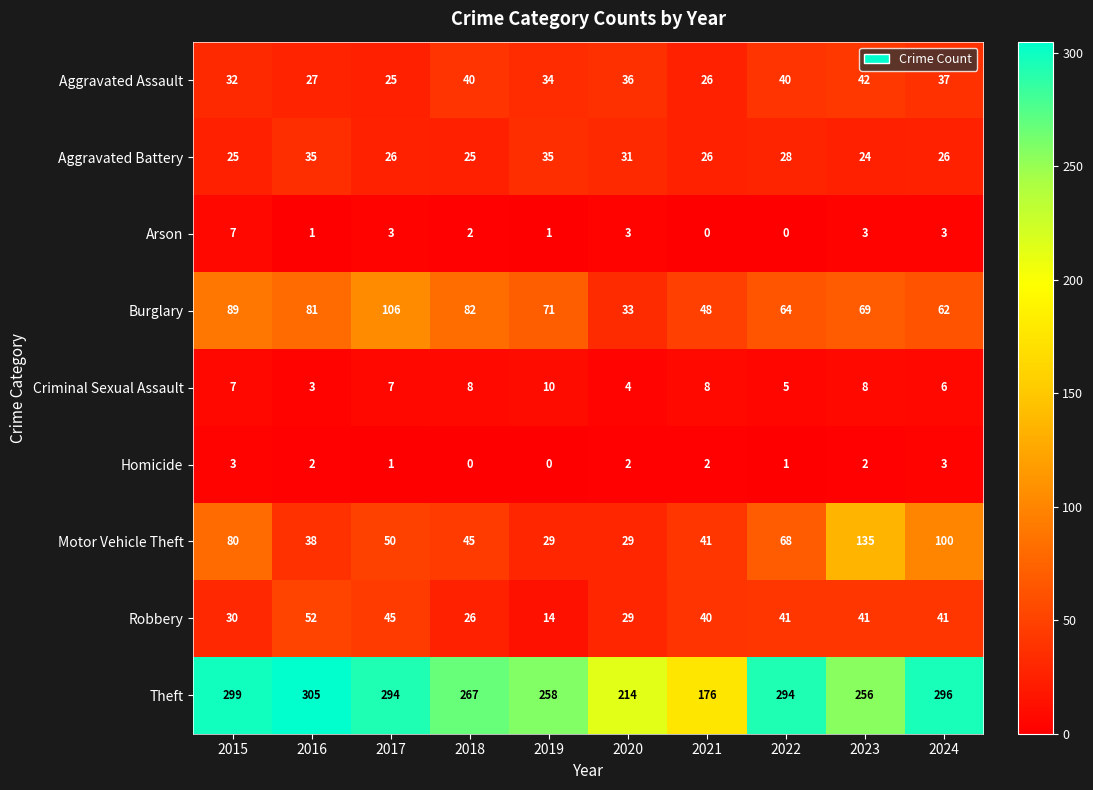

At how many categories does at least one series exceed 220?

8